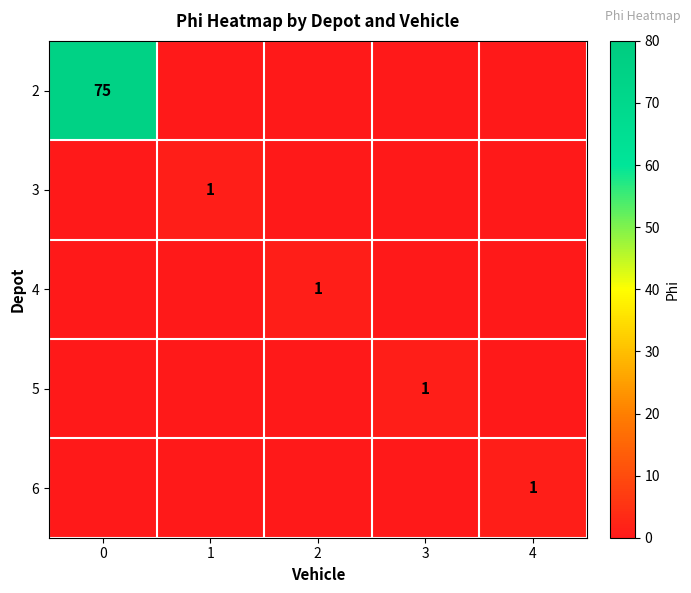

List the series in order of their peak value, highest first.

2, 3, 4, 5, 6